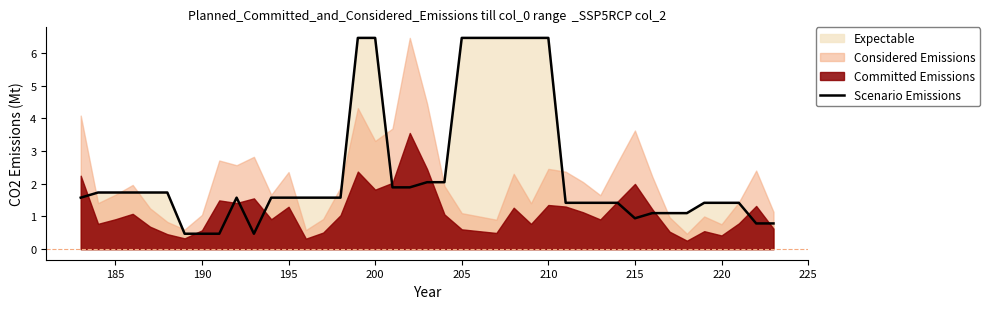

How many values are below 1?

7